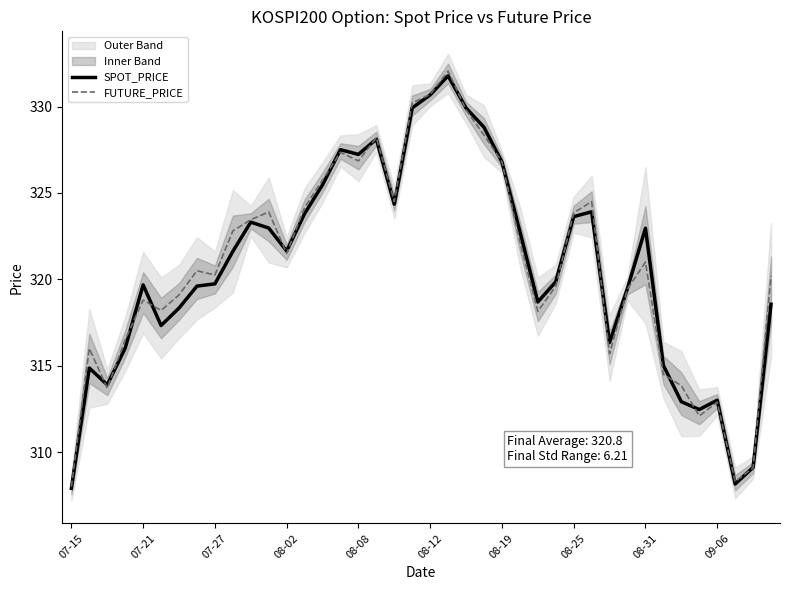

What is the lowest value of the FUTURE_PRICE series?

308.0